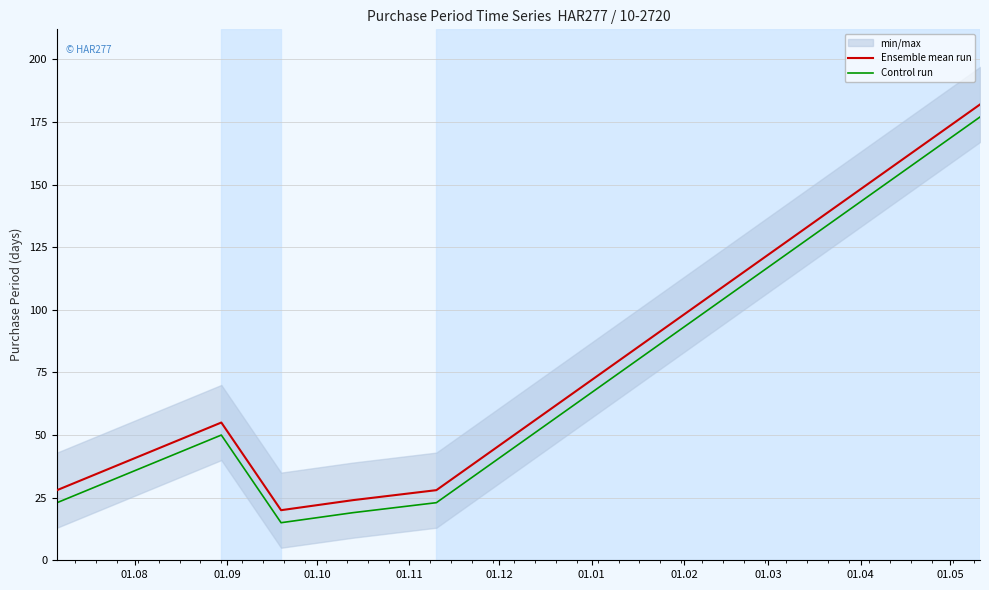

True or false: Ensemble mean run has more than 1 interior local peaks.

False